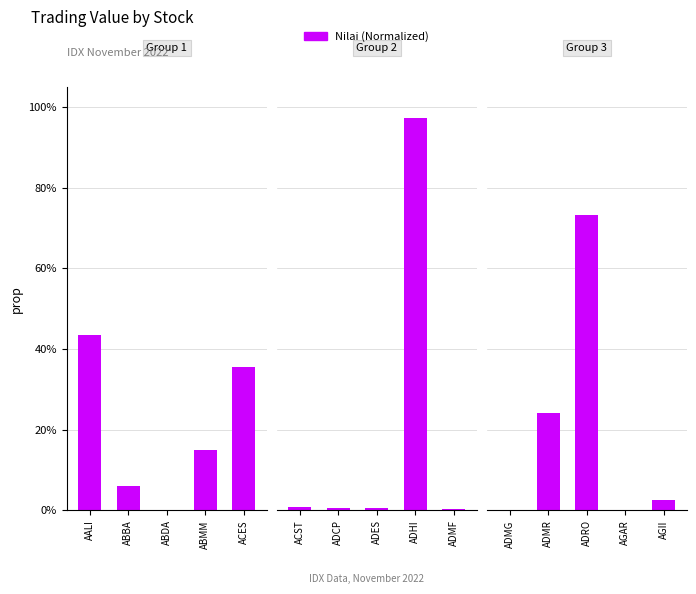

How many data points does each series have?

5